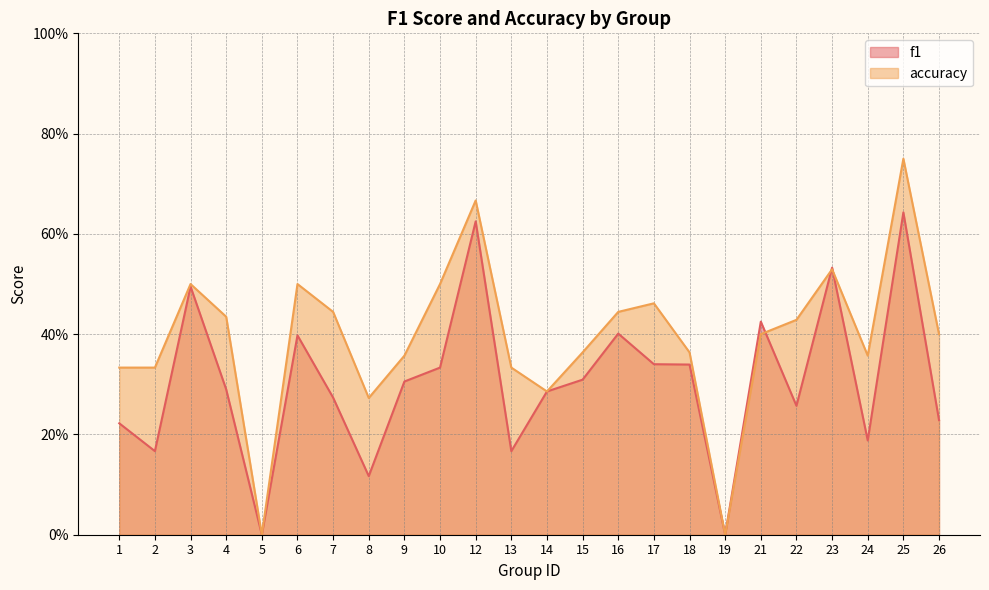

The accuracy series shows 0.8 at 7. True or false?

False